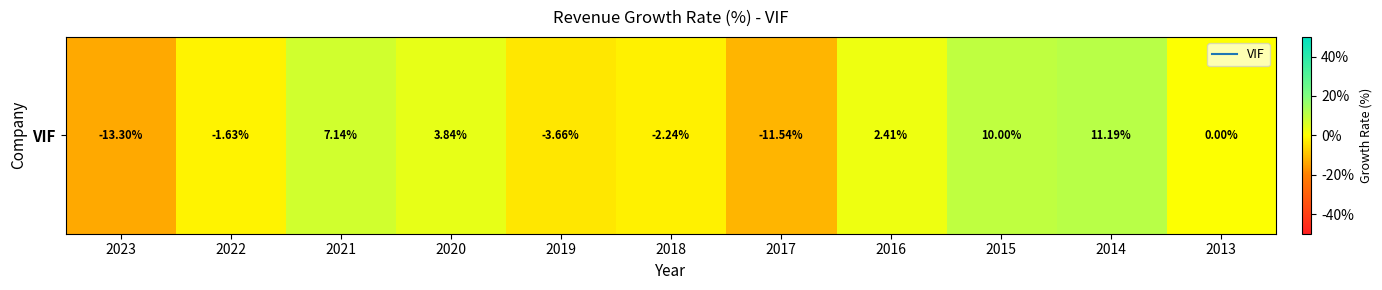

At which category does the chart reach its peak across all series?

2014